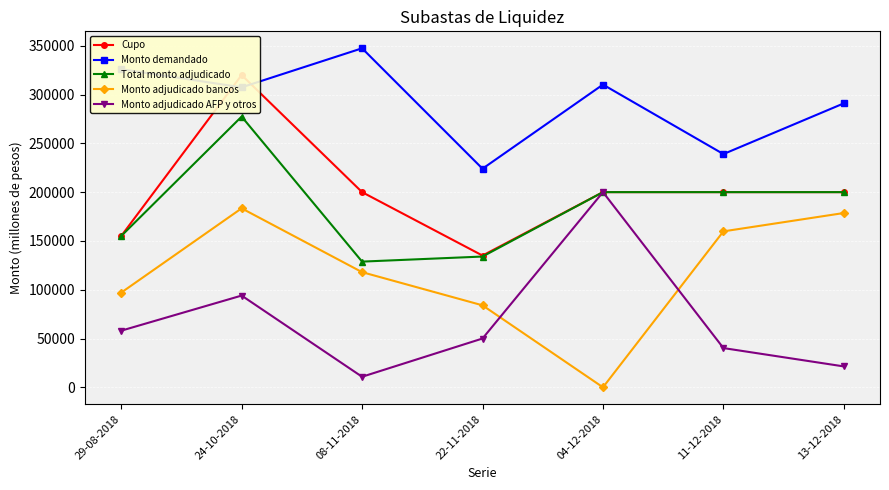

Rank the categories by Cupo value from lowest to highest.

22-11-2018, 29-08-2018, 08-11-2018, 04-12-2018, 11-12-2018, 13-12-2018, 24-10-2018